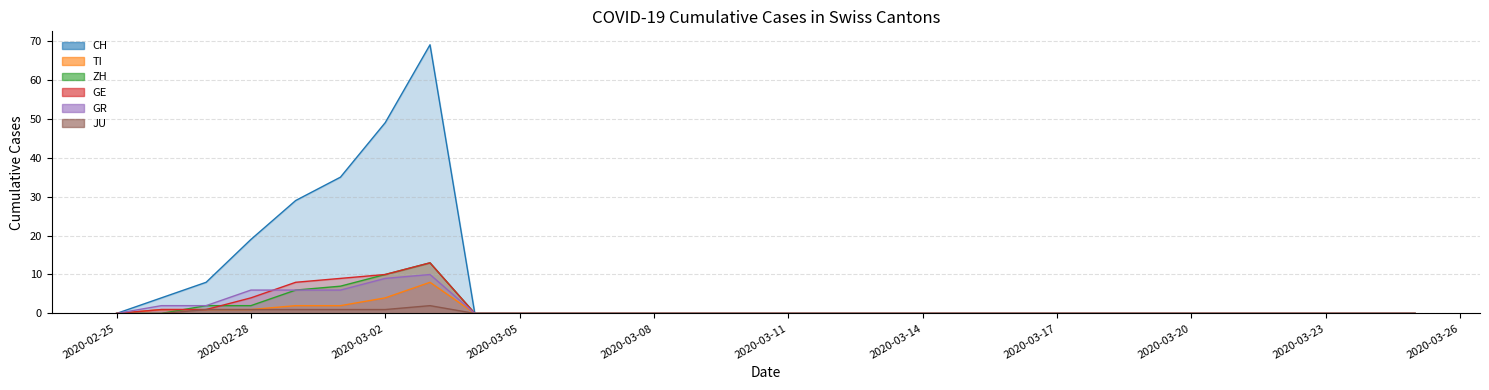

Reading left to right, transcribe all the data shown in this chart.

CH: 0	4	8	19	29	35	49	69	0	0	0	0	0	0	0	0	0	0	0	0	0	0	0	0	0	0	0	0	0	0
TI: 0	1	1	1	2	2	4	8	0	0	0	0	0	0	0	0	0	0	0	0	0	0	0	0	0	0	0	0	0	0
ZH: 0	0	2	2	6	7	10	13	0	0	0	0	0	0	0	0	0	0	0	0	0	0	0	0	0	0	0	0	0	0
GE: 0	1	1	4	8	9	10	13	0	0	0	0	0	0	0	0	0	0	0	0	0	0	0	0	0	0	0	0	0	0
GR: 0	2	2	6	6	6	9	10	0	0	0	0	0	0	0	0	0	0	0	0	0	0	0	0	0	0	0	0	0	0
JU: 0	0	1	1	1	1	1	2	0	0	0	0	0	0	0	0	0	0	0	0	0	0	0	0	0	0	0	0	0	0